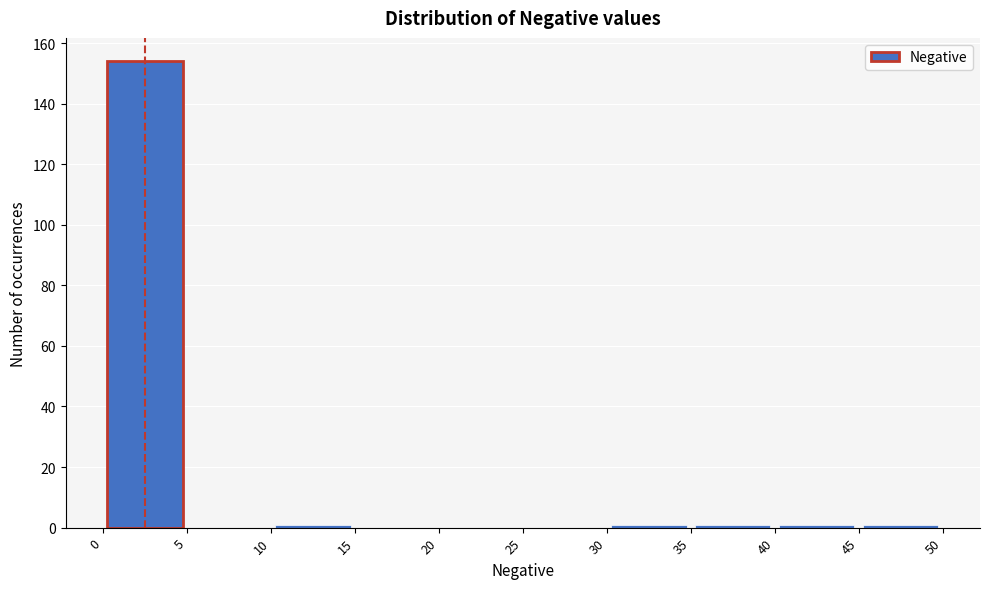

Reading left to right, transcribe this chart: for each bar, give the range it covers on the x-axis and its height. The values are not printed on the chart, so give them approximately, as read against the axis.

0 to 5: 154
5 to 10: 0
10 to 15: under 2
15 to 20: 0
20 to 25: 0
25 to 30: 0
30 to 35: under 2
35 to 40: under 2
40 to 45: under 2
45 to 50: under 2